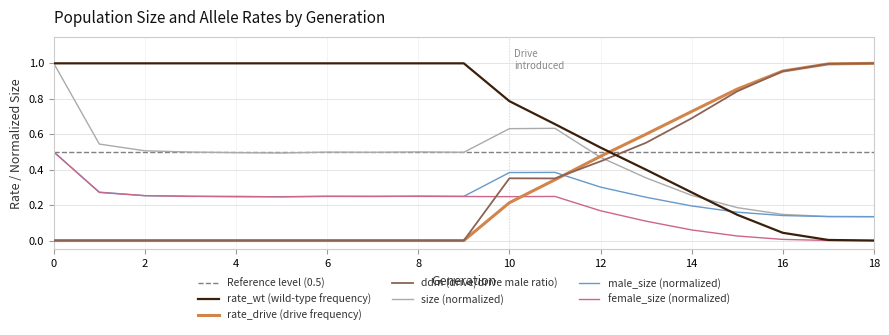

Which series has the largest total across all categories?

rate_wt